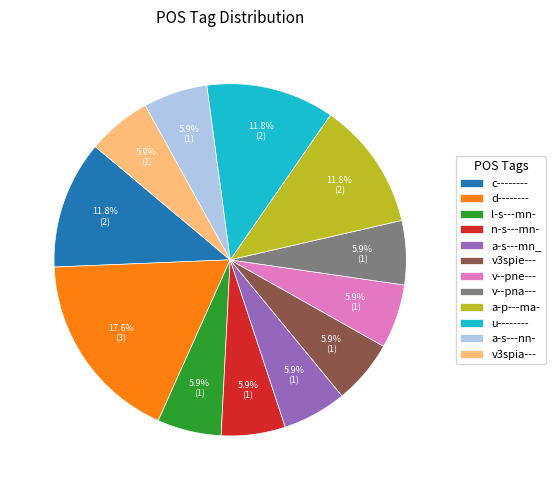

How many segments does this pie chart have?

12